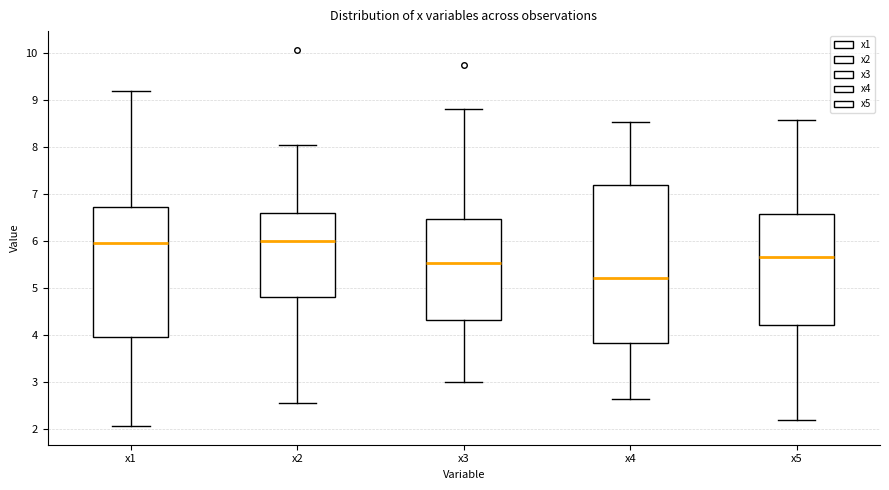

Reading left to right, read every box against the y-axis: the position of its median line, the range the box covers, and the ends of its whiskers. The values are not printed on the chart, so give them approximately, as read against the axis.

x1: median 6.0, box 4.0 to 6.7, whiskers 2.1 to 9.2
x2: median 6.0, box 4.8 to 6.6, whiskers 2.6 to 8.1
x3: median 5.5, box 4.3 to 6.5, whiskers 3.0 to 8.8
x4: median 5.2, box 3.8 to 7.2, whiskers 2.6 to 8.5
x5: median 5.7, box 4.2 to 6.6, whiskers 2.2 to 8.6